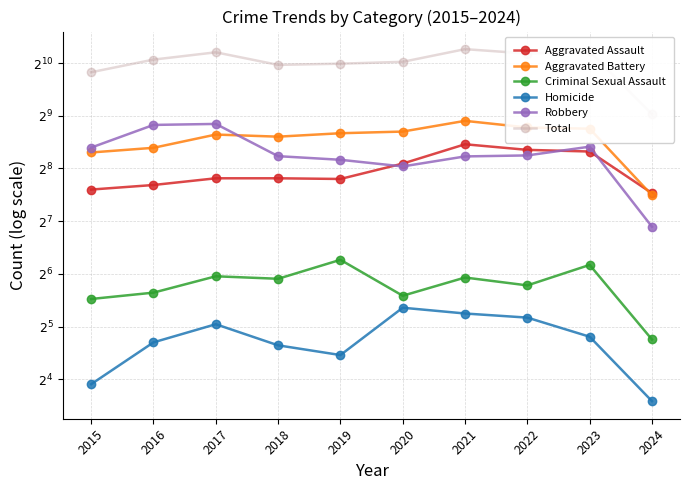

True or false: Total and Criminal Sexual Assault intersect in this chart.

False